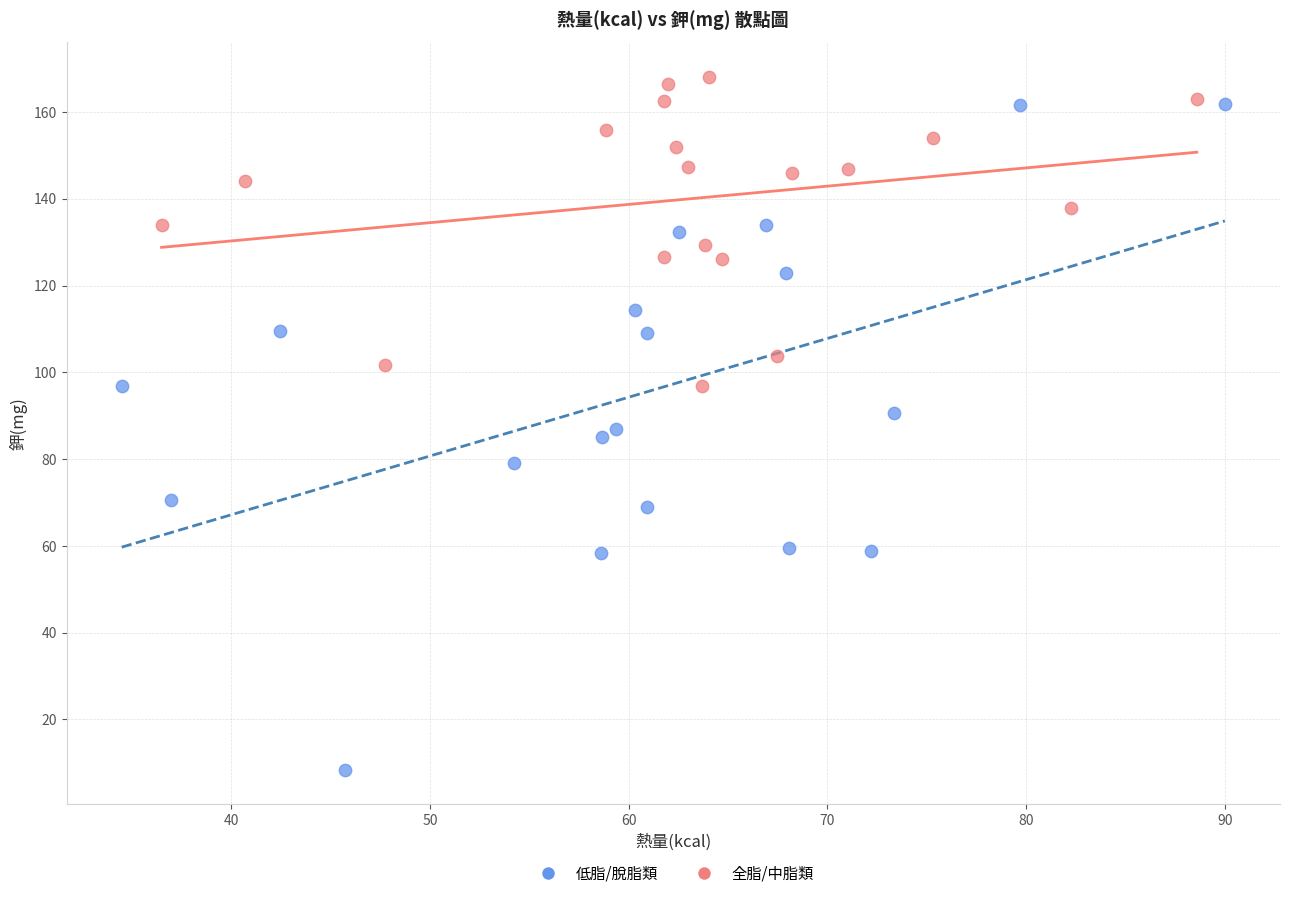

Which series reaches the maximum Y coordinate?

全脂/中脂類